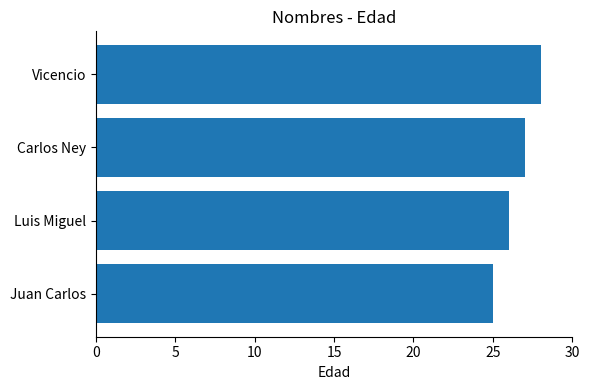

Which has a higher value, Juan Carlos or Vicencio?

Vicencio